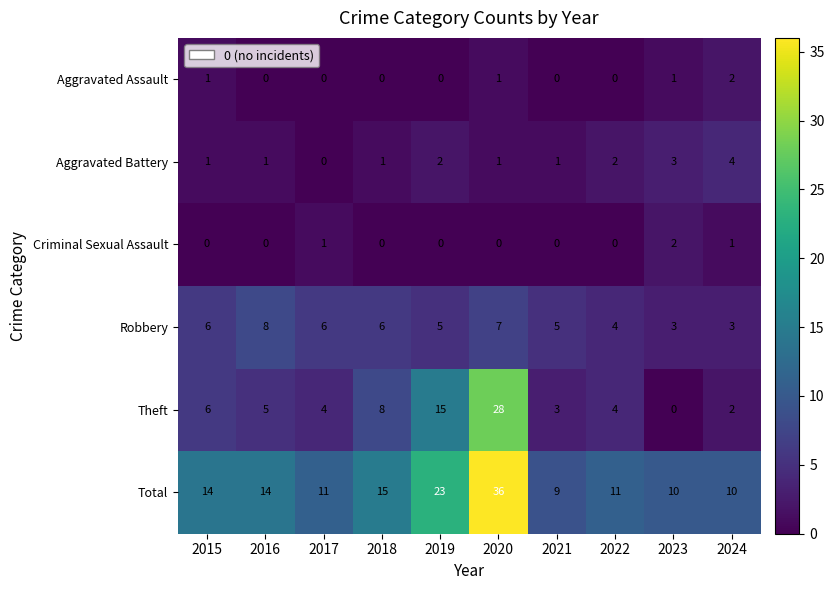

The value of Criminal Sexual Assault at 2020 is 0. True or false?

True